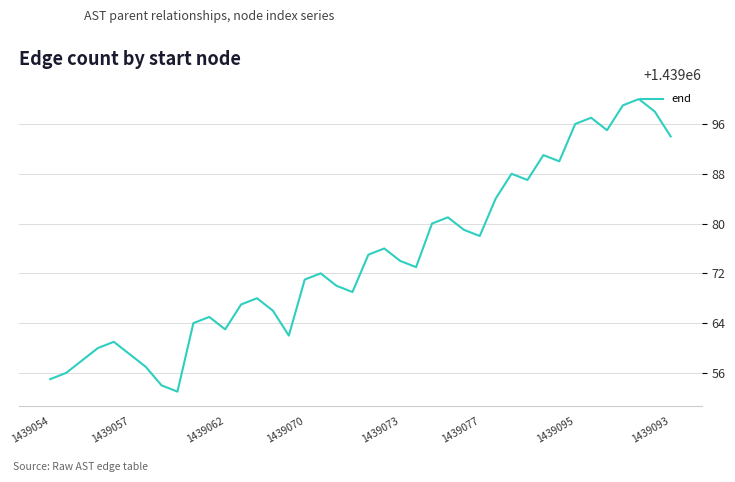

How many interior local valleys (lower than both neighbors) does the data have?

9